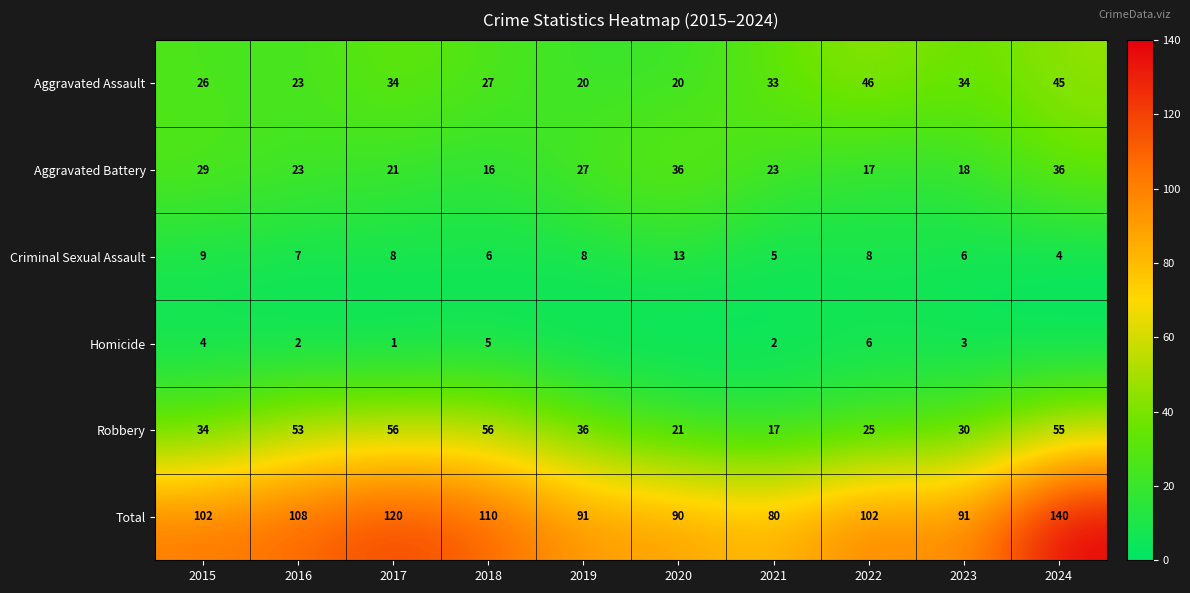

Is the value of Aggravated Battery at 2017 greater than the value of Criminal Sexual Assault at 2022?

Yes